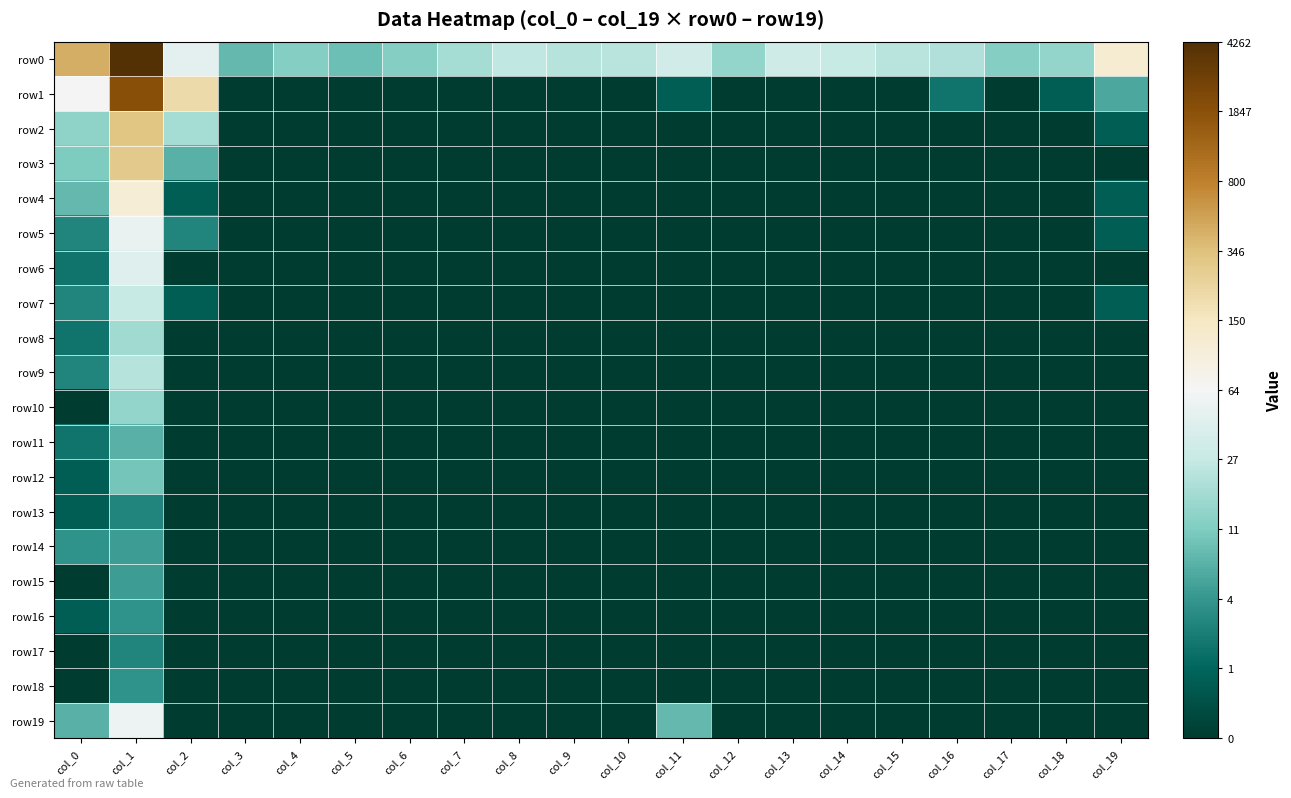

Reading left to right, extract all data points from this chart.

row0: col_0=6.1	col_1=8.4	col_2=3.9	col_3=2.2	col_4=2.6	col_5=2.3	col_6=2.6	col_7=2.9	col_8=3.3	col_9=3.1	col_10=3.2	col_11=3.6	col_12=2.8	col_13=3.5	col_14=3.4	col_15=3.2	col_16=3.1	col_17=2.6	col_18=2.8	col_19=4.8
row1: col_0=4.2	col_1=7.6	col_2=5.3	col_3=0.0	col_4=0.0	col_5=0.0	col_6=0.0	col_7=0.0	col_8=0.0	col_9=0.0	col_10=0.0	col_11=0.7	col_12=0.0	col_13=0.0	col_14=0.0	col_15=0.0	col_16=1.1	col_17=0.0	col_18=0.7	col_19=1.9
row2: col_0=2.7	col_1=5.7	col_2=2.9	col_3=0.0	col_4=0.0	col_5=0.0	col_6=0.0	col_7=0.0	col_8=0.0	col_9=0.0	col_10=0.0	col_11=0.0	col_12=0.0	col_13=0.0	col_14=0.0	col_15=0.0	col_16=0.0	col_17=0.0	col_18=0.0	col_19=0.7
row3: col_0=2.5	col_1=5.7	col_2=2.1	col_3=0.0	col_4=0.0	col_5=0.0	col_6=0.0	col_7=0.0	col_8=0.0	col_9=0.0	col_10=0.0	col_11=0.0	col_12=0.0	col_13=0.0	col_14=0.0	col_15=0.0	col_16=0.0	col_17=0.0	col_18=0.0	col_19=0.0
row4: col_0=2.2	col_1=4.7	col_2=0.7	col_3=0.0	col_4=0.0	col_5=0.0	col_6=0.0	col_7=0.0	col_8=0.0	col_9=0.0	col_10=0.0	col_11=0.0	col_12=0.0	col_13=0.0	col_14=0.0	col_15=0.0	col_16=0.0	col_17=0.0	col_18=0.0	col_19=0.7
row5: col_0=1.4	col_1=4.0	col_2=1.4	col_3=0.0	col_4=0.0	col_5=0.0	col_6=0.0	col_7=0.0	col_8=0.0	col_9=0.0	col_10=0.0	col_11=0.0	col_12=0.0	col_13=0.0	col_14=0.0	col_15=0.0	col_16=0.0	col_17=0.0	col_18=0.0	col_19=0.7
row6: col_0=1.1	col_1=3.8	col_2=0.0	col_3=0.0	col_4=0.0	col_5=0.0	col_6=0.0	col_7=0.0	col_8=0.0	col_9=0.0	col_10=0.0	col_11=0.0	col_12=0.0	col_13=0.0	col_14=0.0	col_15=0.0	col_16=0.0	col_17=0.0	col_18=0.0	col_19=0.0
row7: col_0=1.4	col_1=3.3	col_2=0.7	col_3=0.0	col_4=0.0	col_5=0.0	col_6=0.0	col_7=0.0	col_8=0.0	col_9=0.0	col_10=0.0	col_11=0.0	col_12=0.0	col_13=0.0	col_14=0.0	col_15=0.0	col_16=0.0	col_17=0.0	col_18=0.0	col_19=0.7
row8: col_0=1.1	col_1=2.9	col_2=0.0	col_3=0.0	col_4=0.0	col_5=0.0	col_6=0.0	col_7=0.0	col_8=0.0	col_9=0.0	col_10=0.0	col_11=0.0	col_12=0.0	col_13=0.0	col_14=0.0	col_15=0.0	col_16=0.0	col_17=0.0	col_18=0.0	col_19=0.0
row9: col_0=1.4	col_1=3.1	col_2=0.0	col_3=0.0	col_4=0.0	col_5=0.0	col_6=0.0	col_7=0.0	col_8=0.0	col_9=0.0	col_10=0.0	col_11=0.0	col_12=0.0	col_13=0.0	col_14=0.0	col_15=0.0	col_16=0.0	col_17=0.0	col_18=0.0	col_19=0.0
row10: col_0=0.0	col_1=2.8	col_2=0.0	col_3=0.0	col_4=0.0	col_5=0.0	col_6=0.0	col_7=0.0	col_8=0.0	col_9=0.0	col_10=0.0	col_11=0.0	col_12=0.0	col_13=0.0	col_14=0.0	col_15=0.0	col_16=0.0	col_17=0.0	col_18=0.0	col_19=0.0
row11: col_0=1.1	col_1=2.1	col_2=0.0	col_3=0.0	col_4=0.0	col_5=0.0	col_6=0.0	col_7=0.0	col_8=0.0	col_9=0.0	col_10=0.0	col_11=0.0	col_12=0.0	col_13=0.0	col_14=0.0	col_15=0.0	col_16=0.0	col_17=0.0	col_18=0.0	col_19=0.0
row12: col_0=0.7	col_1=2.4	col_2=0.0	col_3=0.0	col_4=0.0	col_5=0.0	col_6=0.0	col_7=0.0	col_8=0.0	col_9=0.0	col_10=0.0	col_11=0.0	col_12=0.0	col_13=0.0	col_14=0.0	col_15=0.0	col_16=0.0	col_17=0.0	col_18=0.0	col_19=0.0
row13: col_0=0.7	col_1=1.4	col_2=0.0	col_3=0.0	col_4=0.0	col_5=0.0	col_6=0.0	col_7=0.0	col_8=0.0	col_9=0.0	col_10=0.0	col_11=0.0	col_12=0.0	col_13=0.0	col_14=0.0	col_15=0.0	col_16=0.0	col_17=0.0	col_18=0.0	col_19=0.0
row14: col_0=1.6	col_1=1.8	col_2=0.0	col_3=0.0	col_4=0.0	col_5=0.0	col_6=0.0	col_7=0.0	col_8=0.0	col_9=0.0	col_10=0.0	col_11=0.0	col_12=0.0	col_13=0.0	col_14=0.0	col_15=0.0	col_16=0.0	col_17=0.0	col_18=0.0	col_19=0.0
row15: col_0=0.0	col_1=1.8	col_2=0.0	col_3=0.0	col_4=0.0	col_5=0.0	col_6=0.0	col_7=0.0	col_8=0.0	col_9=0.0	col_10=0.0	col_11=0.0	col_12=0.0	col_13=0.0	col_14=0.0	col_15=0.0	col_16=0.0	col_17=0.0	col_18=0.0	col_19=0.0
row16: col_0=0.7	col_1=1.6	col_2=0.0	col_3=0.0	col_4=0.0	col_5=0.0	col_6=0.0	col_7=0.0	col_8=0.0	col_9=0.0	col_10=0.0	col_11=0.0	col_12=0.0	col_13=0.0	col_14=0.0	col_15=0.0	col_16=0.0	col_17=0.0	col_18=0.0	col_19=0.0
row17: col_0=0.0	col_1=1.4	col_2=0.0	col_3=0.0	col_4=0.0	col_5=0.0	col_6=0.0	col_7=0.0	col_8=0.0	col_9=0.0	col_10=0.0	col_11=0.0	col_12=0.0	col_13=0.0	col_14=0.0	col_15=0.0	col_16=0.0	col_17=0.0	col_18=0.0	col_19=0.0
row18: col_0=0.0	col_1=1.6	col_2=0.0	col_3=0.0	col_4=0.0	col_5=0.0	col_6=0.0	col_7=0.0	col_8=0.0	col_9=0.0	col_10=0.0	col_11=0.0	col_12=0.0	col_13=0.0	col_14=0.0	col_15=0.0	col_16=0.0	col_17=0.0	col_18=0.0	col_19=0.0
row19: col_0=2.1	col_1=4.0	col_2=0.0	col_3=0.0	col_4=0.0	col_5=0.0	col_6=0.0	col_7=0.0	col_8=0.0	col_9=0.0	col_10=0.0	col_11=2.2	col_12=0.0	col_13=0.0	col_14=0.0	col_15=0.0	col_16=0.0	col_17=0.0	col_18=0.0	col_19=0.0